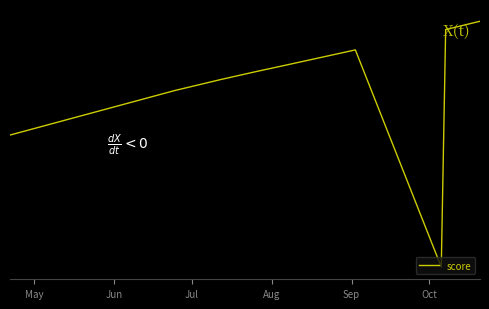

Does the chart have visible grid lines?

No